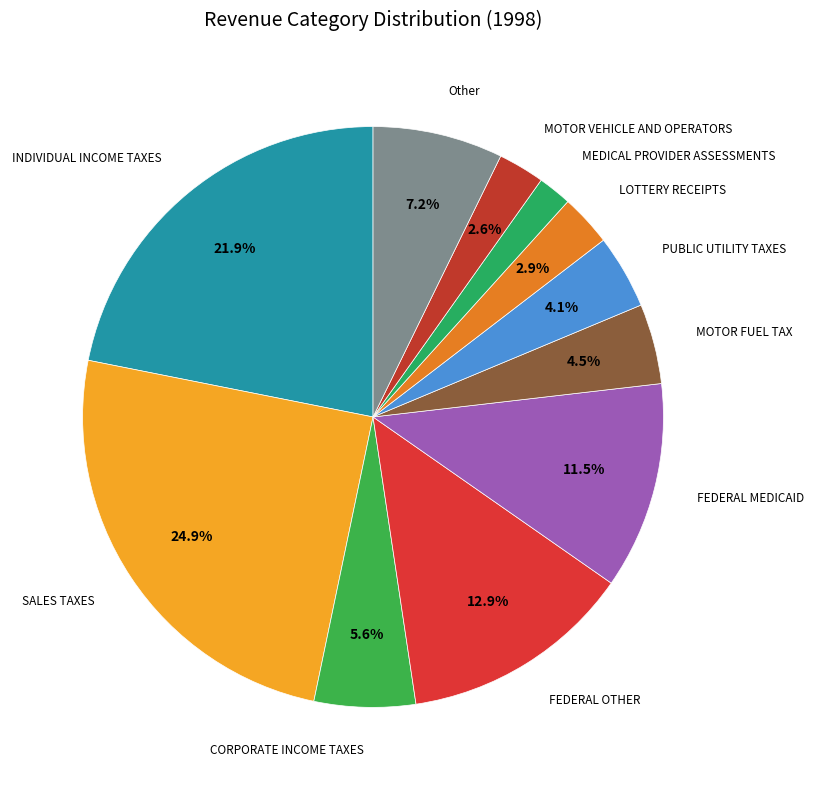

To the nearest percent, what is the difference between the largest and smallest slice percentages?

23%